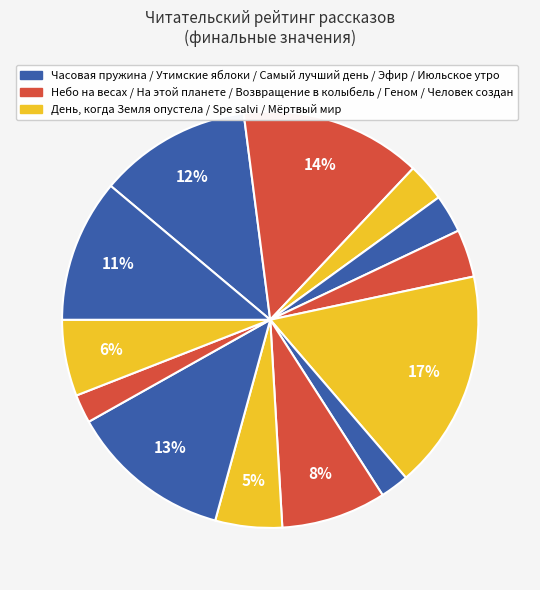

Count the number of slices in the pie.

13